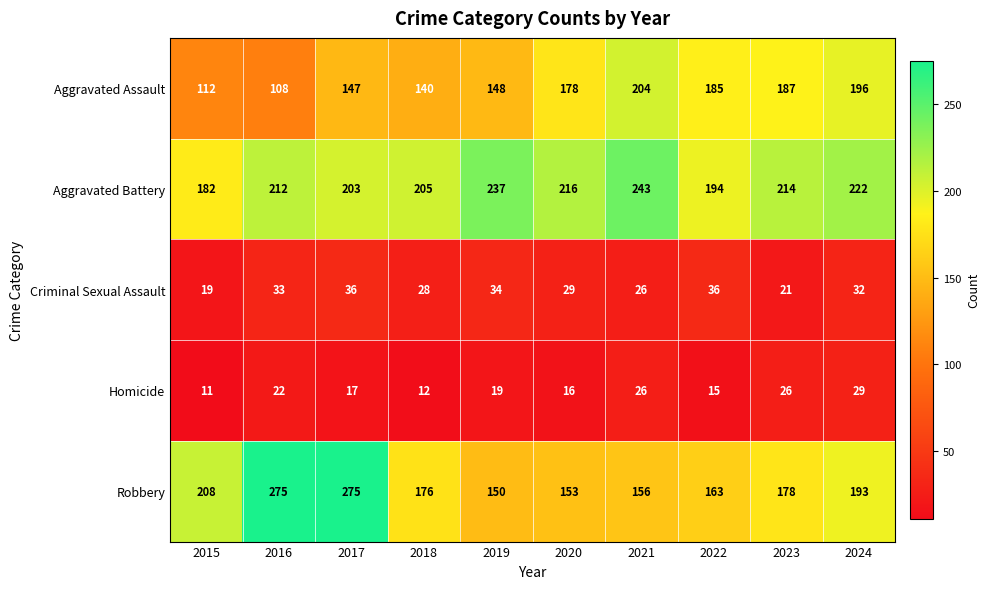

At which category is the sum across all series the highest?

2017